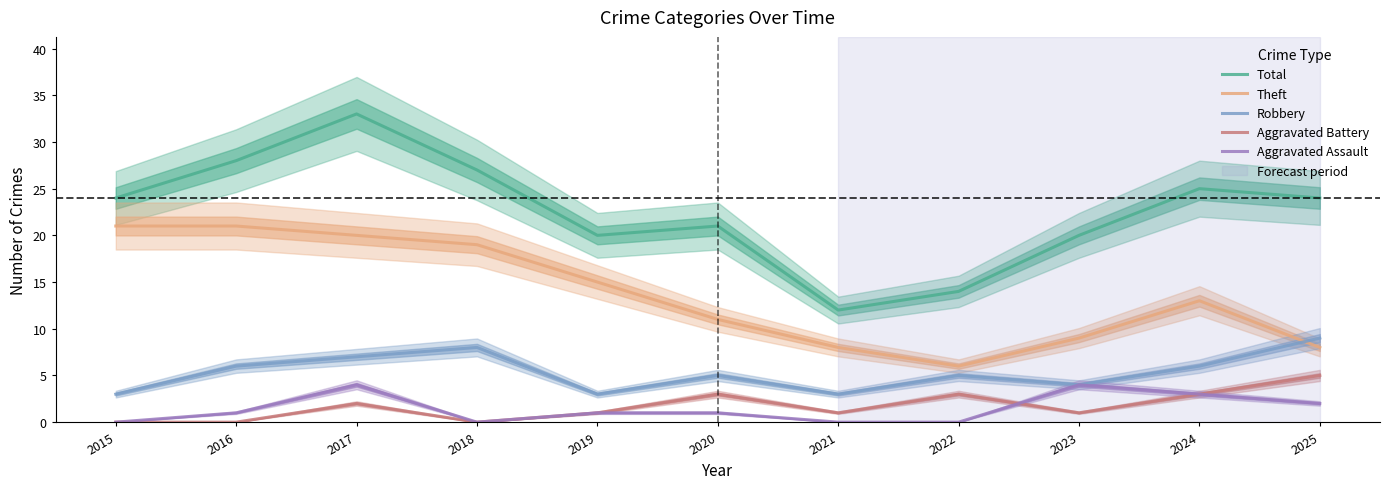

Reading left to right, what are all the values shown in this chart?

Total: 24	28	33	27	20	21	12	14	20	25	24
Theft: 21	21	20	19	15	11	8	6	9	13	8
Robbery: 3	6	7	8	3	5	3	5	4	6	9
Aggravated Battery: 0	0	2	0	1	3	1	3	1	3	5
Aggravated Assault: 0	1	4	0	1	1	0	0	4	3	2